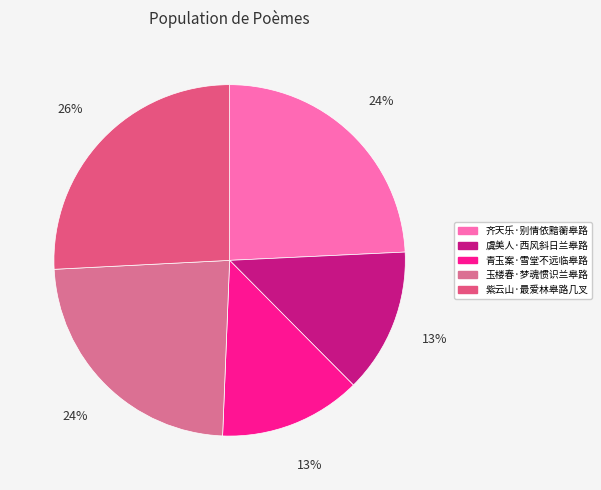

Which category has the smallest portion of the pie?

青玉案·雪堂不远临皋路